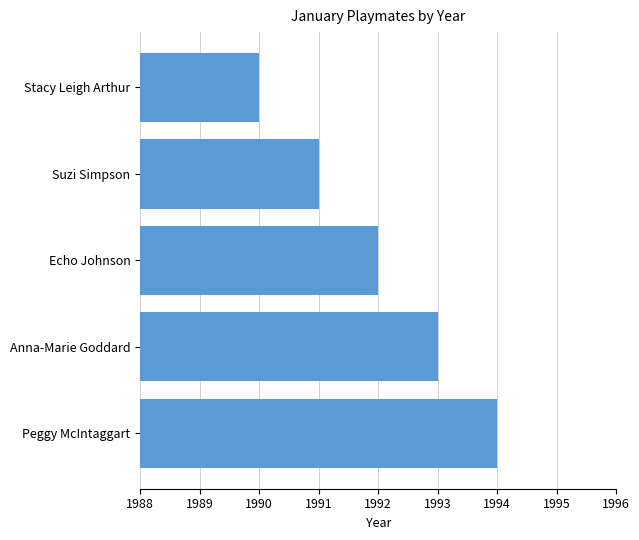

True or false: the data shows 1993 at Anna-Marie Goddard.

True